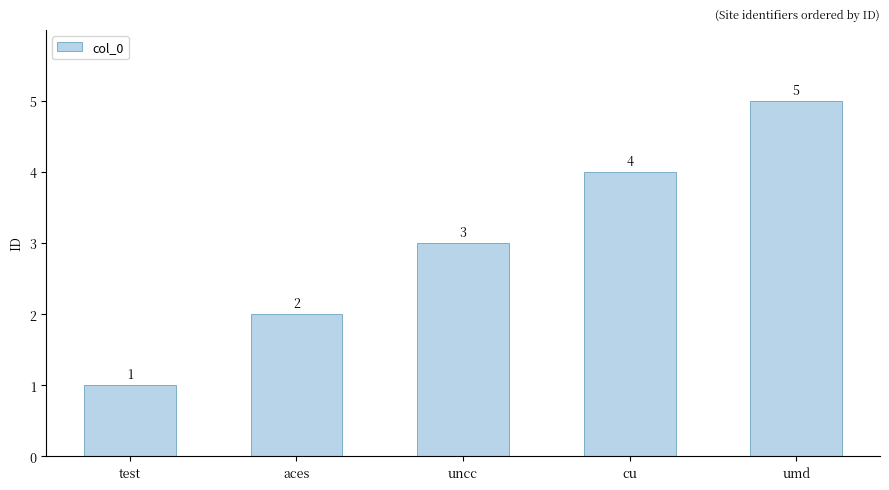

What value does the data have at cu?

4